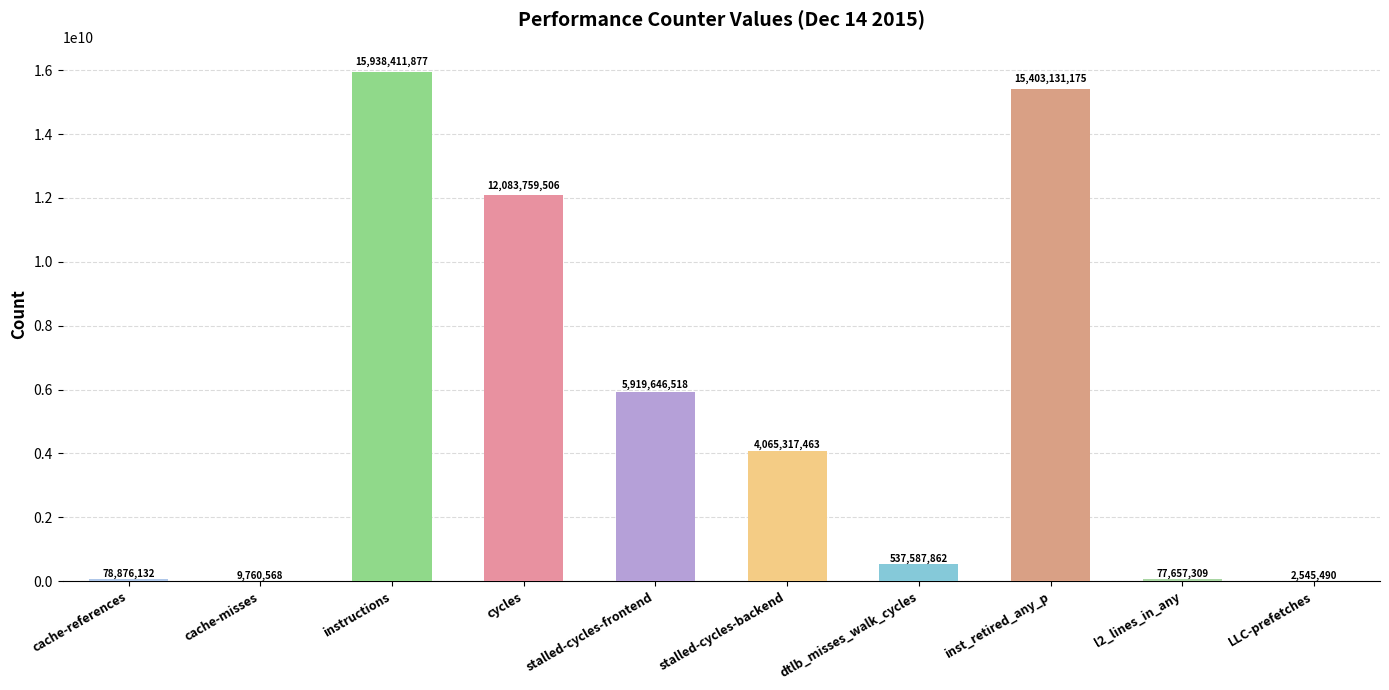

Are the bars horizontal?

No